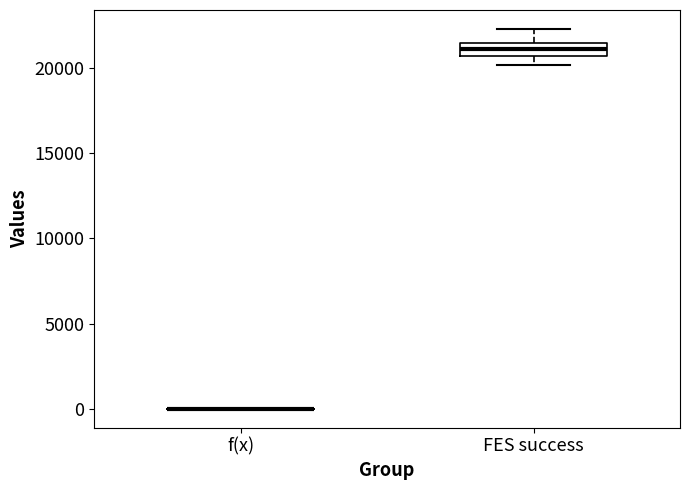

Reading left to right, transcribe this box plot: for each box, give where its median line is, the range the box spans, and where its two whiskers end, as read against the y-axis. The values are not printed on the chart, so give them approximately, as read against the axis.

f(x): box collapsed to a line at 0, whiskers 0 to 0
FES success: median 21000, box 20500 to 21500, whiskers 20000 to 22500